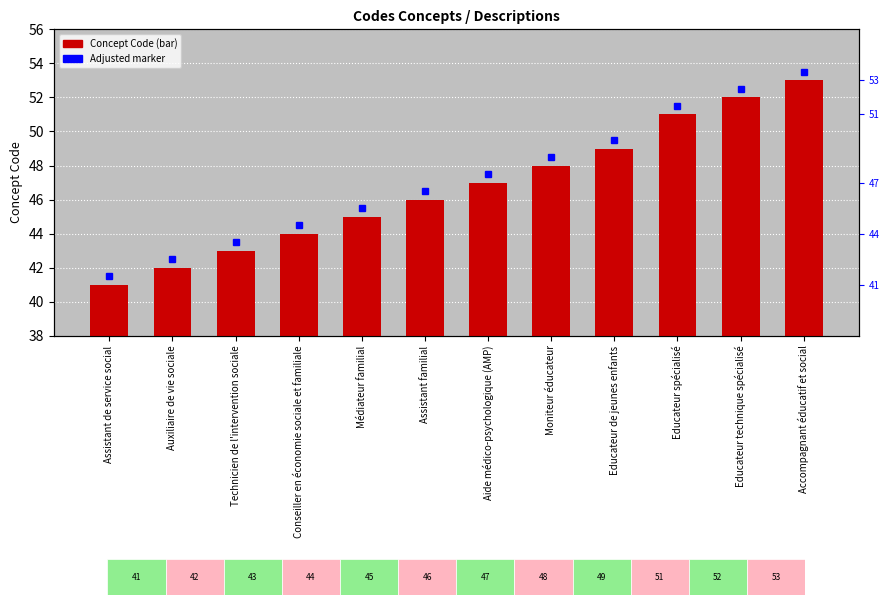

Does the chart contain stacked bars?

No